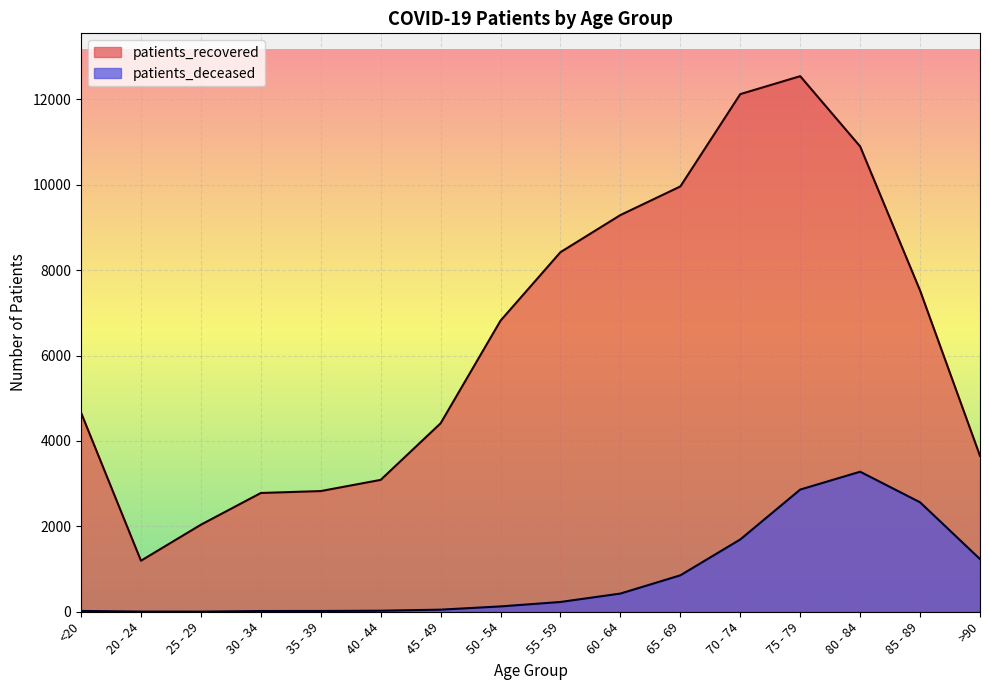

Reading right to left, extract all data points from this chart.

patients_deceased: >90=1233	85 - 89=2563	80 - 84=3279	75 - 79=2861	70 - 74=1693	65 - 69=853	60 - 64=426	55 - 59=229	50 - 54=125	45 - 49=49	40 - 44=24	35 - 39=18	30 - 34=17	25 - 29=3	20 - 24=4	<20=19
patients_recovered: >90=3650	85 - 89=7522	80 - 84=10896	75 - 79=12541	70 - 74=12121	65 - 69=9959	60 - 64=9289	55 - 59=8420	50 - 54=6817	45 - 49=4413	40 - 44=3088	35 - 39=2826	30 - 34=2781	25 - 29=2038	20 - 24=1195	<20=4663